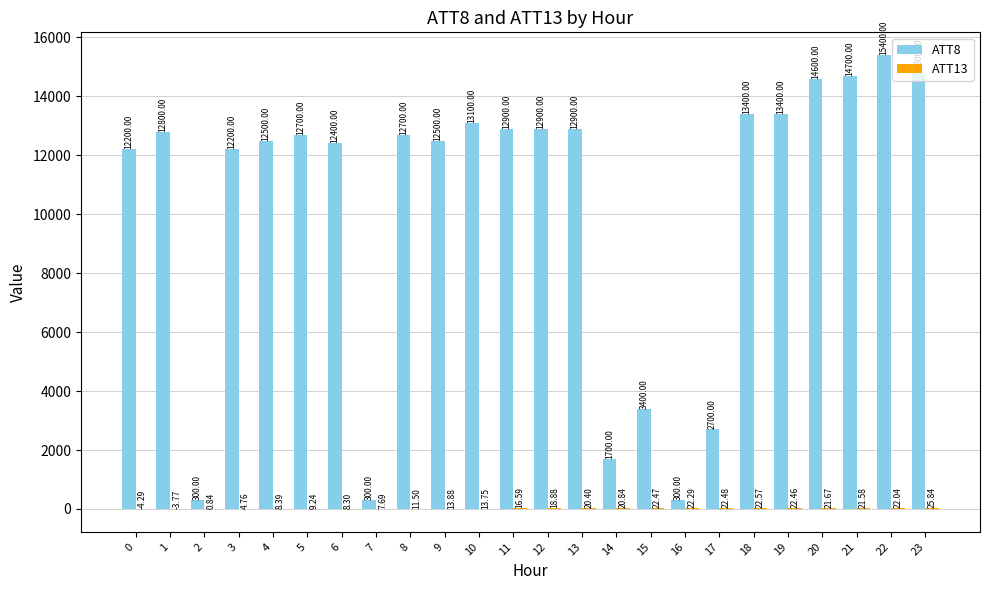

What is the approximate value of ATT8 at 3?

12200.0